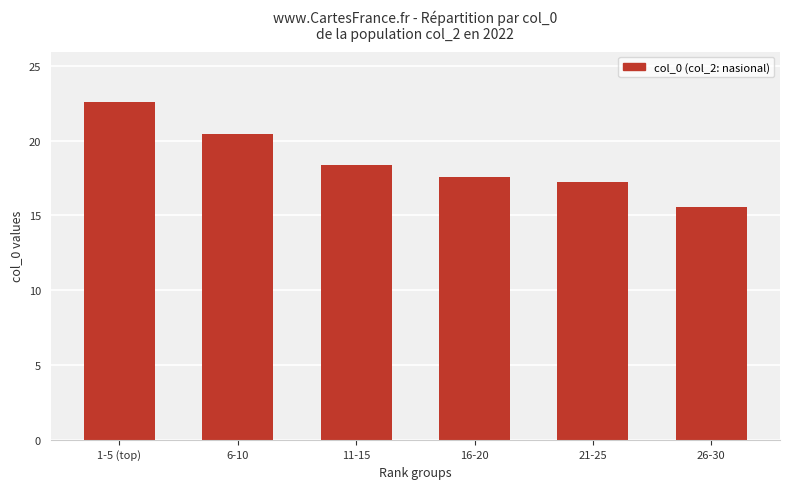

Are the bars horizontal?

No